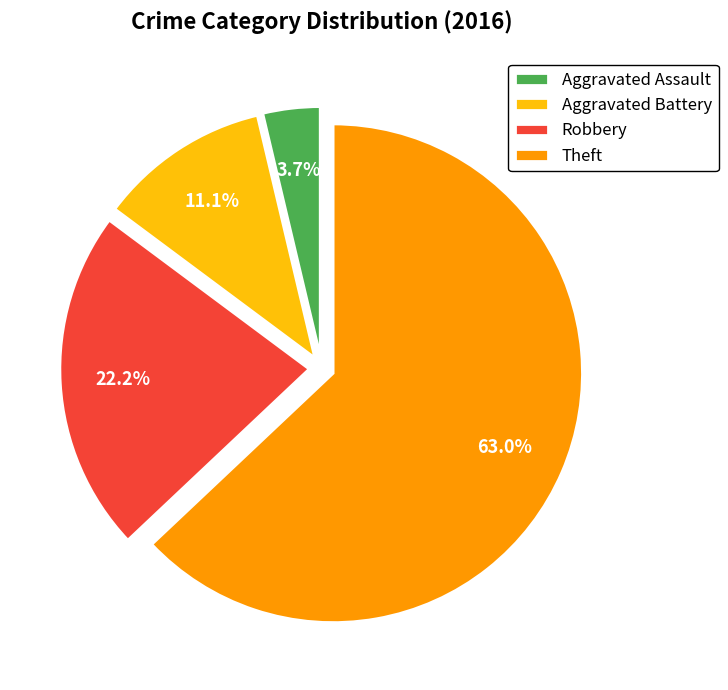

Does any single category account for the majority?

Yes